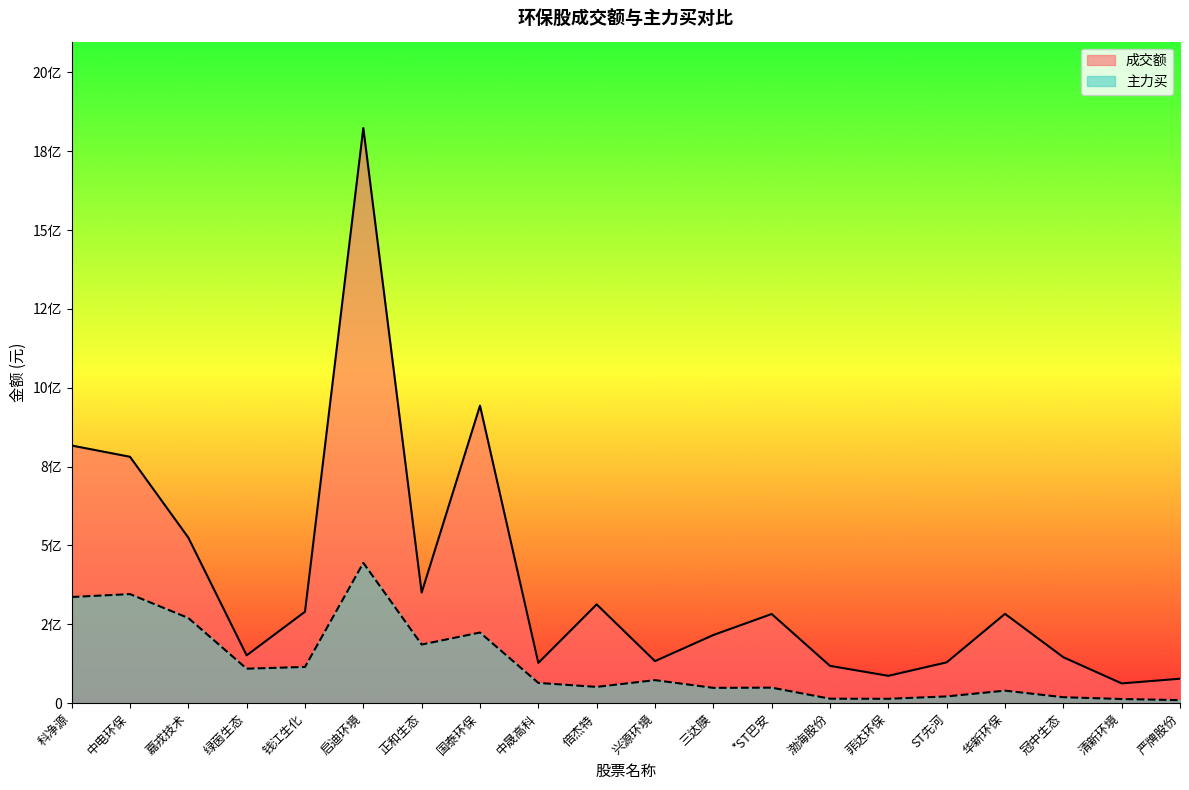

True or false: 成交额 and 主力买 intersect in this chart.

False